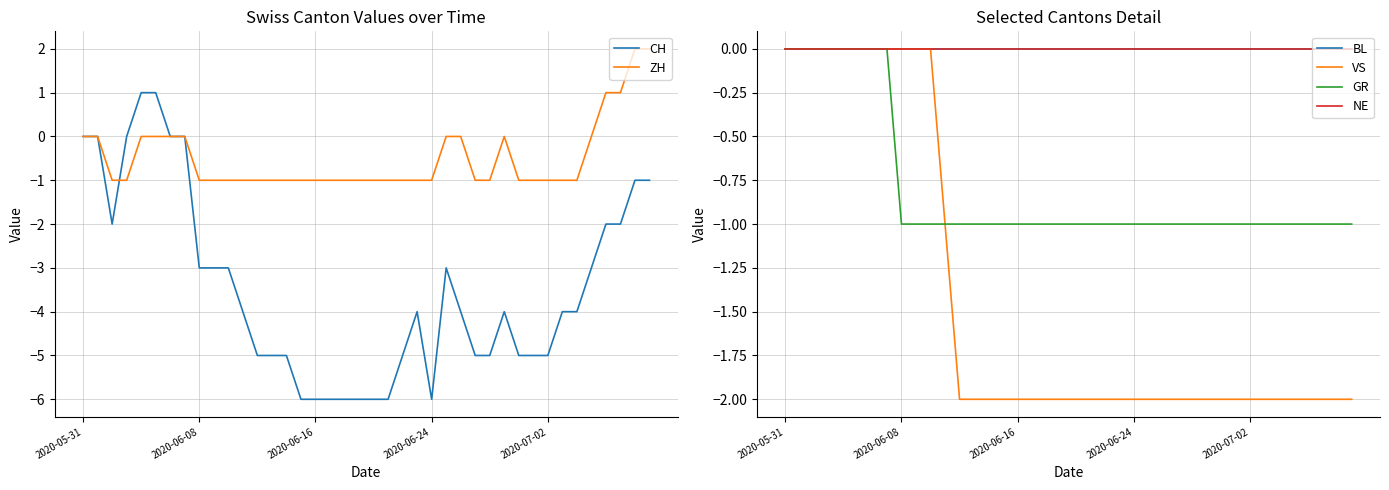

The value of CH at 2020-06-16 is -10. True or false?

False